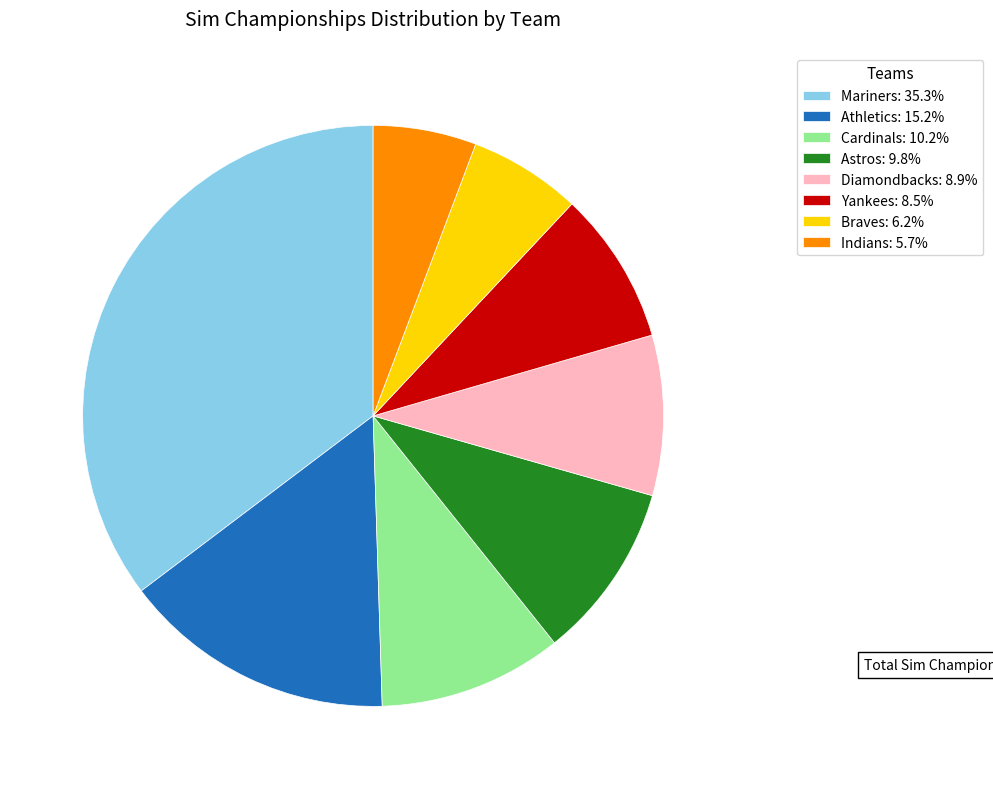

What is the smallest slice in the pie chart?

Indians